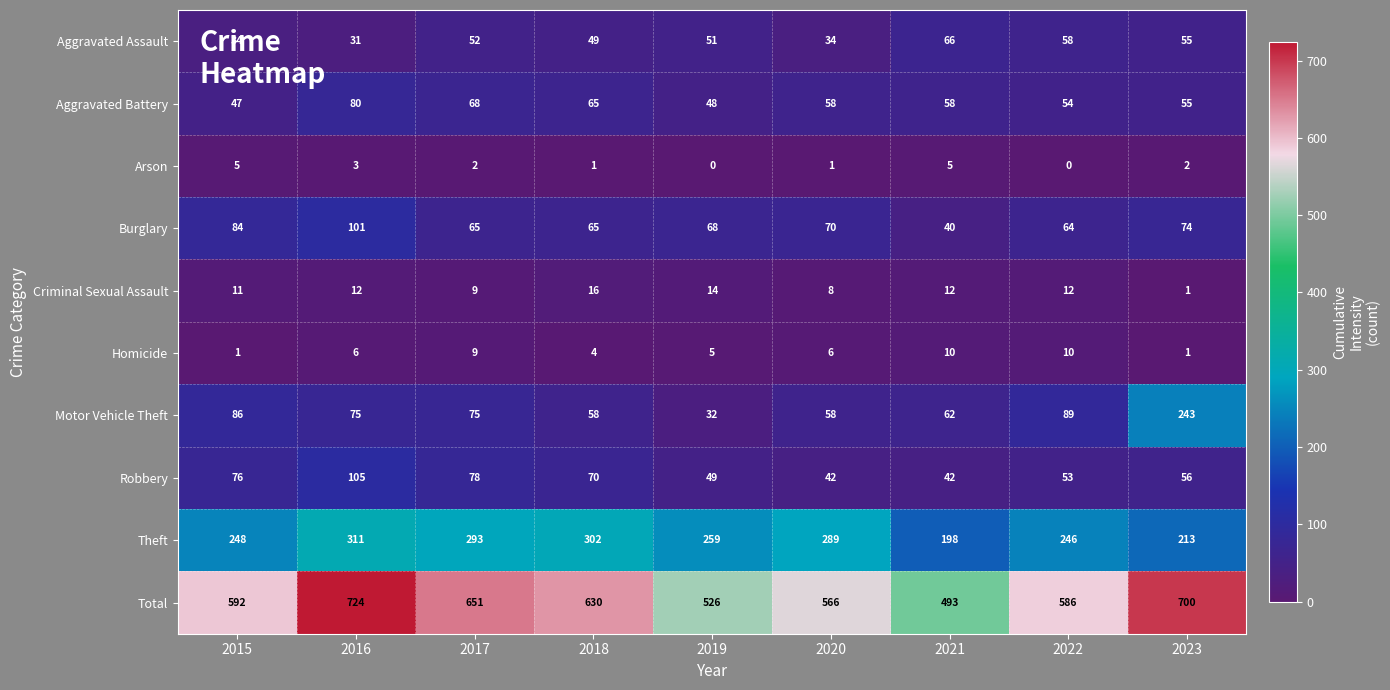

Rank the series at 2022 from highest to lowest value.

Total, Theft, Motor Vehicle Theft, Burglary, Aggravated Assault, Aggravated Battery, Robbery, Criminal Sexual Assault, Homicide, Arson